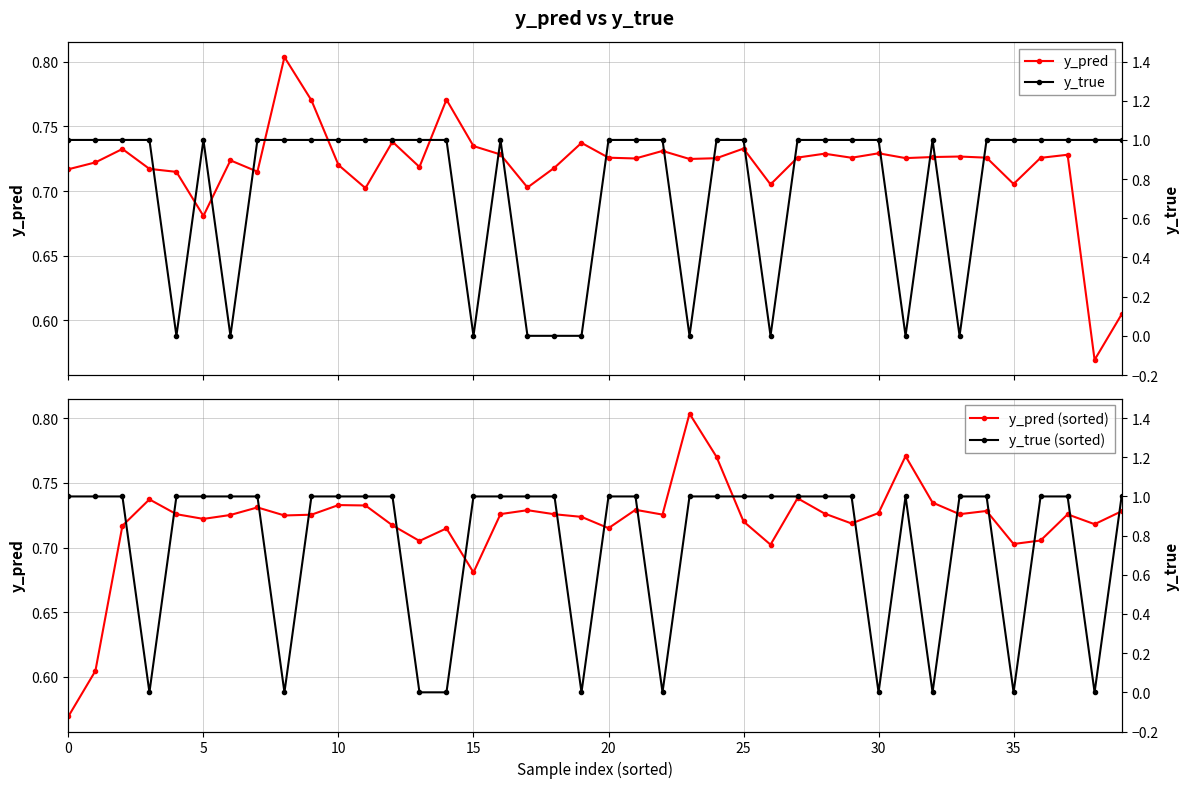

The y_pred (sorted) series shows 0.3 at 35. True or false?

False